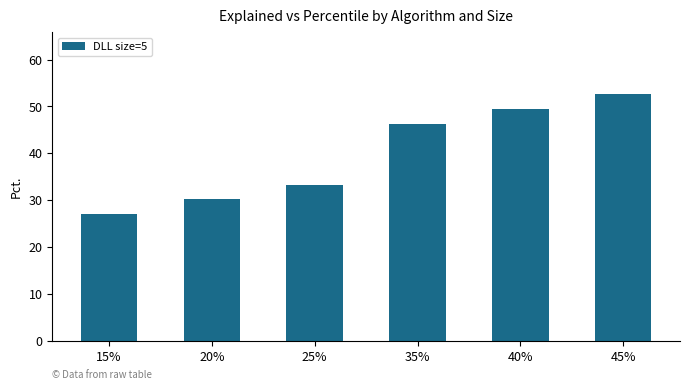

What is the value of the 1st bar from the left?

27.0